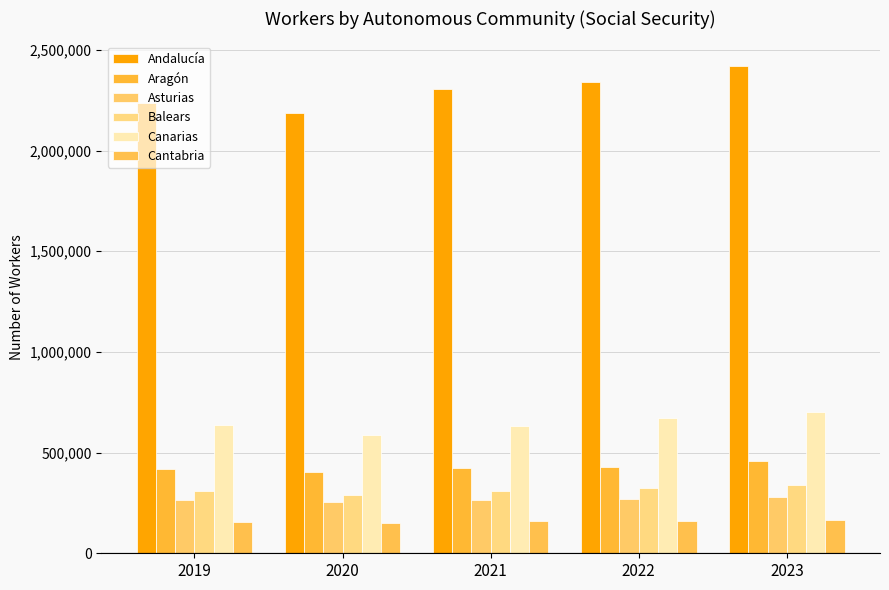

What is the sum of all Asturias values?

1333633